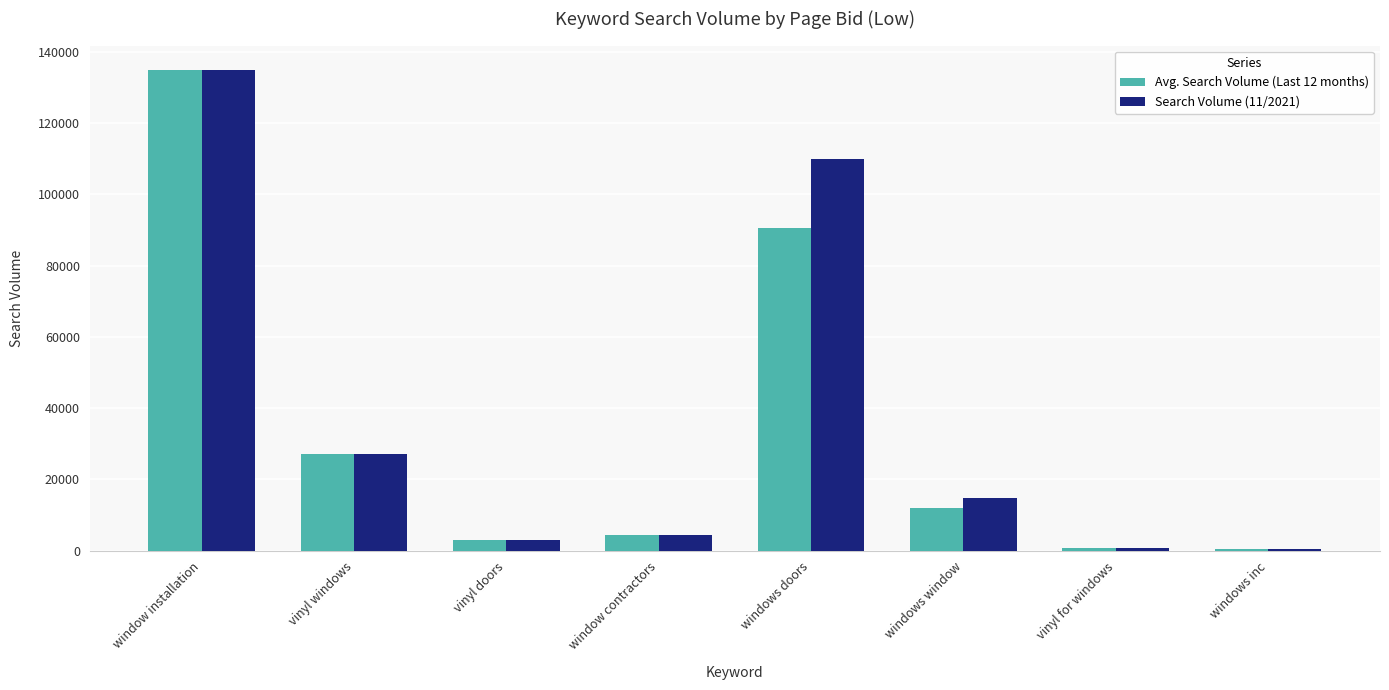

At windows doors, list the series in order from smallest to largest.

Avg. Search Volume (Last 12 months), Search Volume (11/2021)